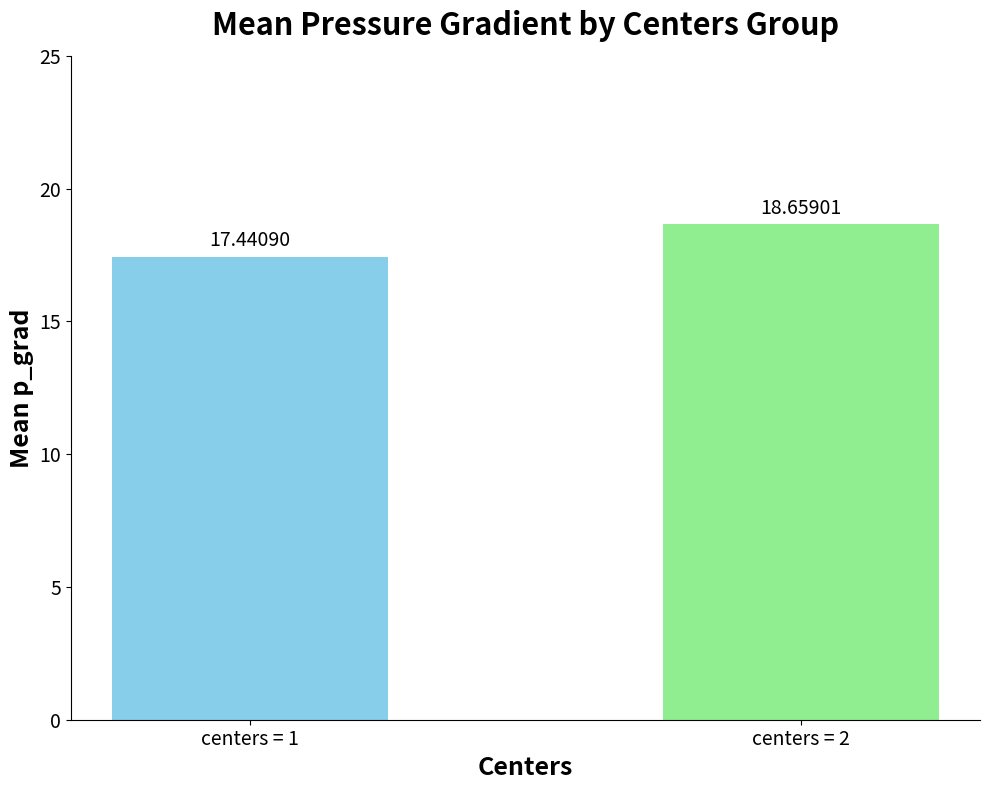

True or false: the data shows 7.6 at centers = 2.

False